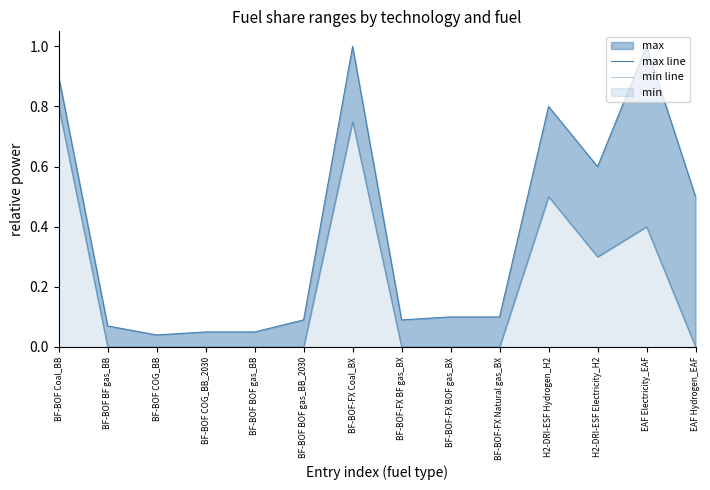

How many lines are shown in the chart?

2